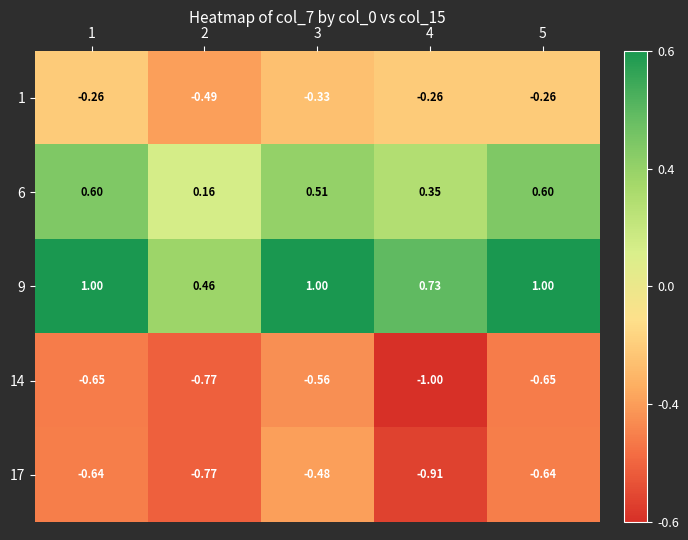

How many data points does each series have?

5